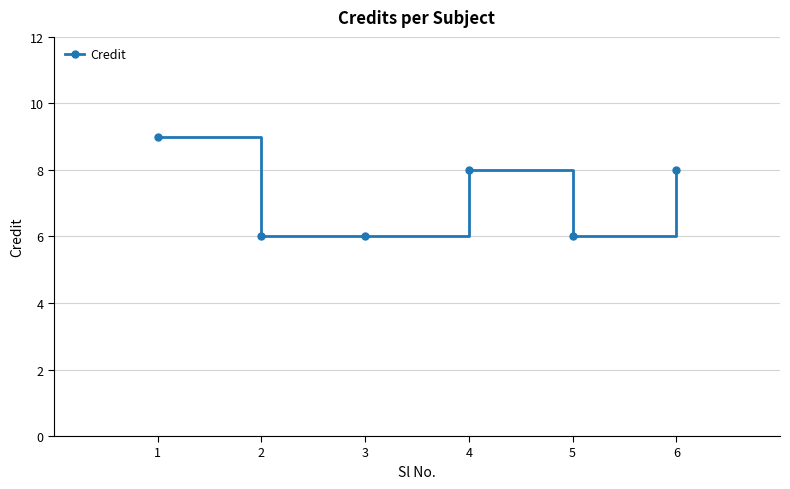

How many data points does each series have?

6